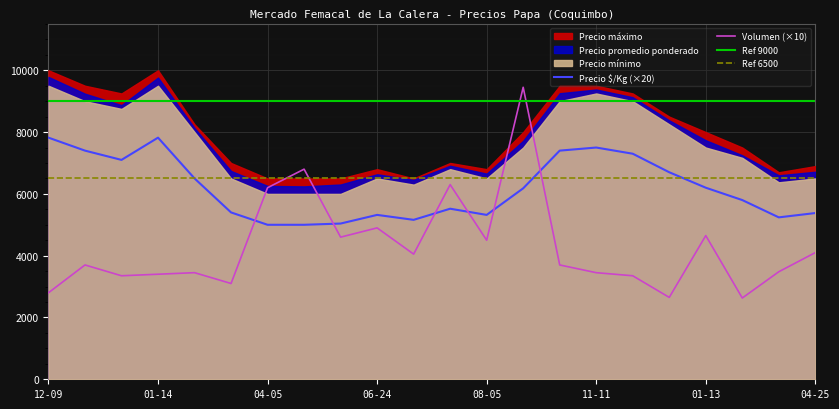

What is the highest value of the Volumen series?

945